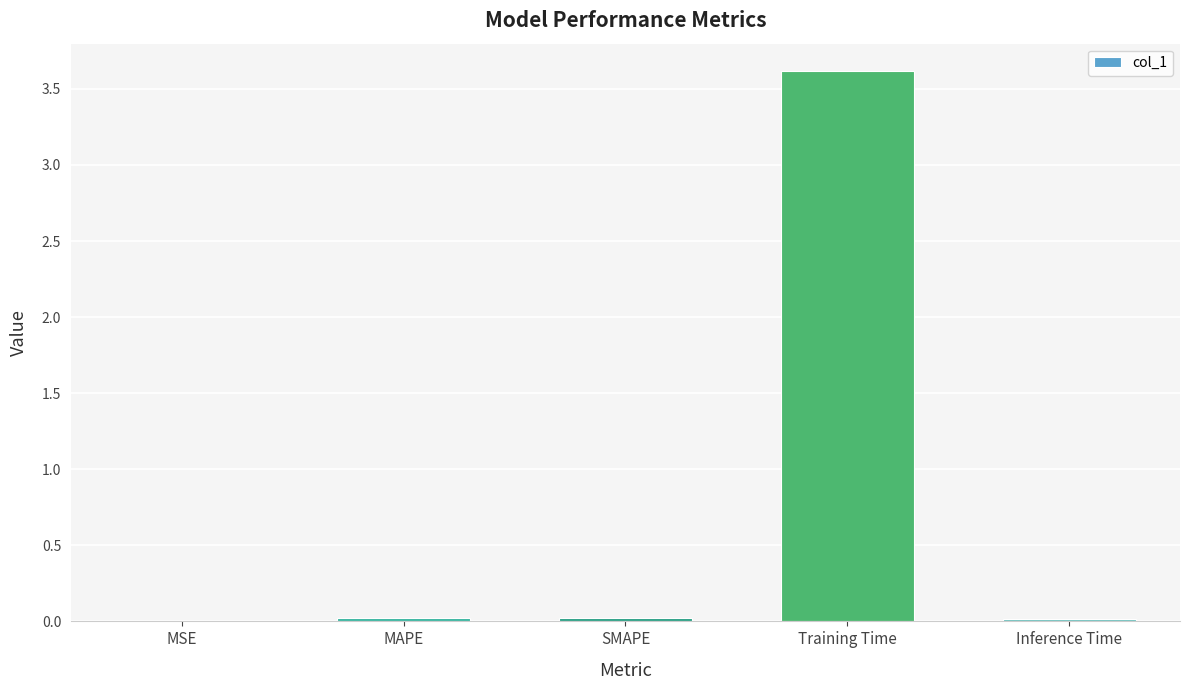

Which category has the highest value across all series?

Training Time